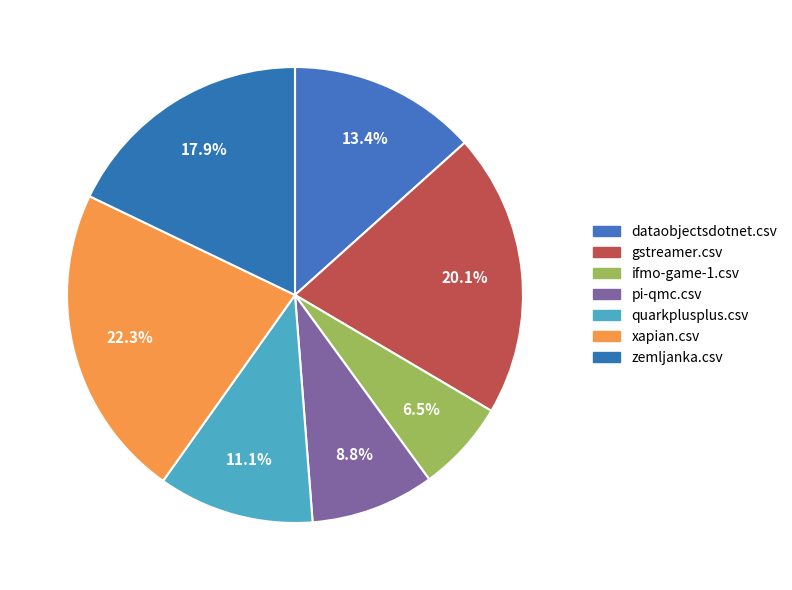

Is it true that zemljanka.csv is 18% of the pie?

True